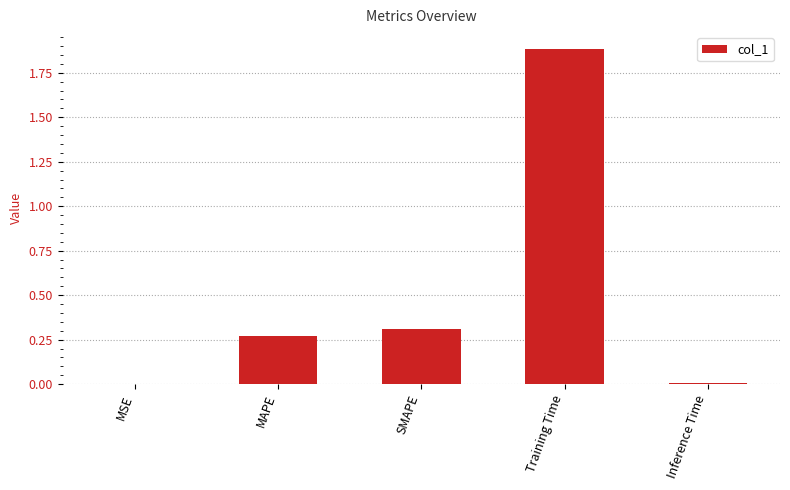

True or false: the data shows 0.4 at MAPE.

False